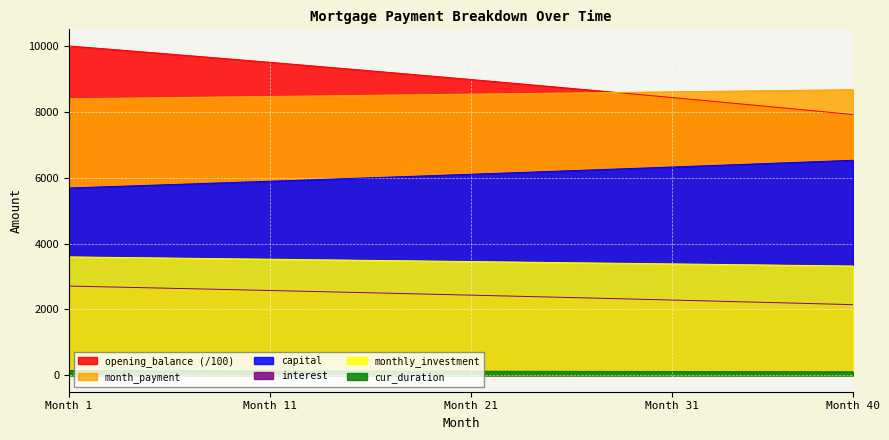

What is the total value across all series at 8?

30251.6